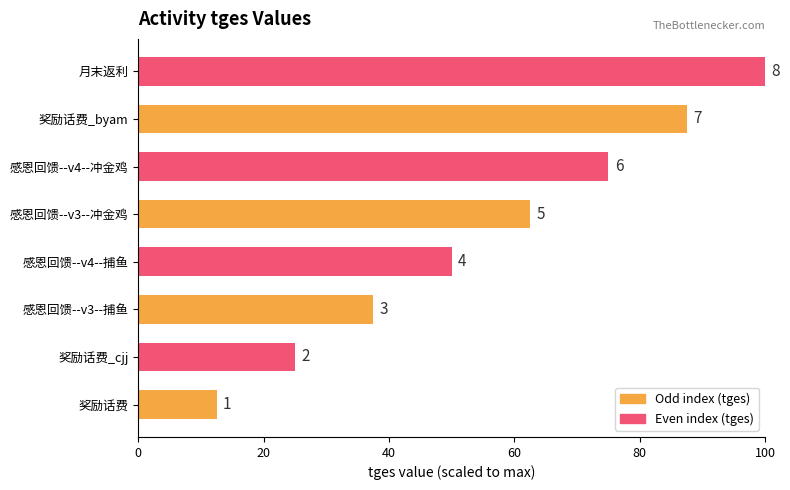

What is the difference between the maximum and minimum values?

87.5